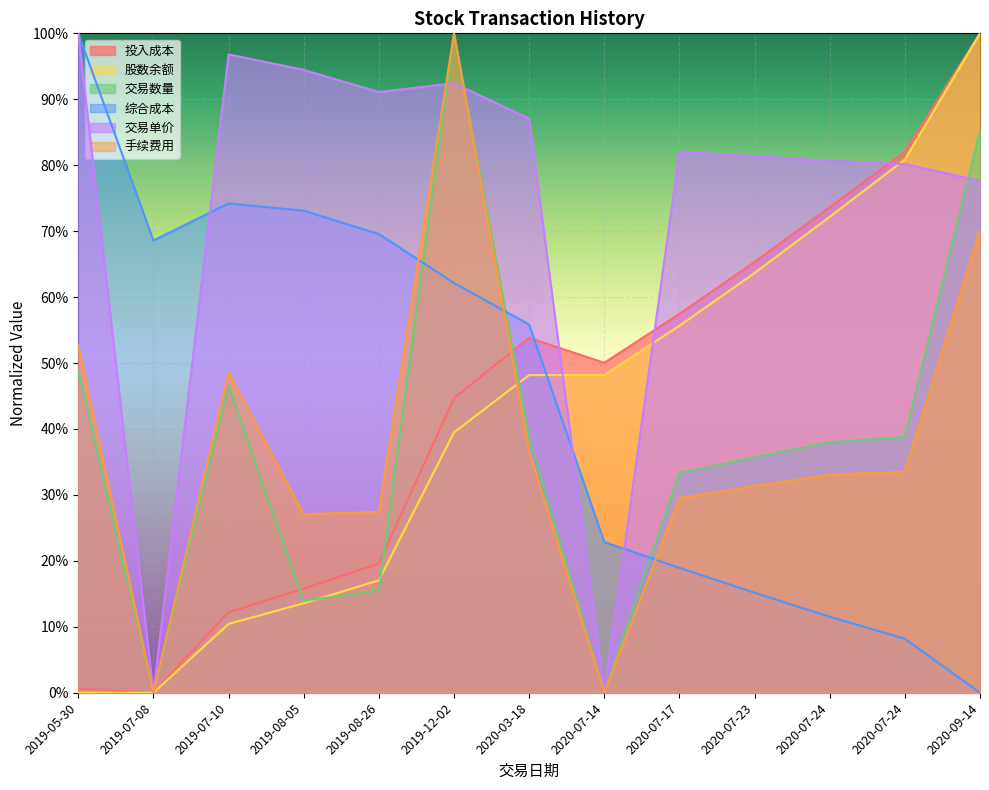

Rank the categories by 交易数量 value from lowest to highest.

2019-07-08, 2020-07-14, 2019-08-05, 2019-08-26, 2020-07-17, 2020-07-23, 2020-07-24, 2020-03-18, 2020-07-24, 2019-07-10, 2019-05-30, 2020-09-14, 2019-12-02